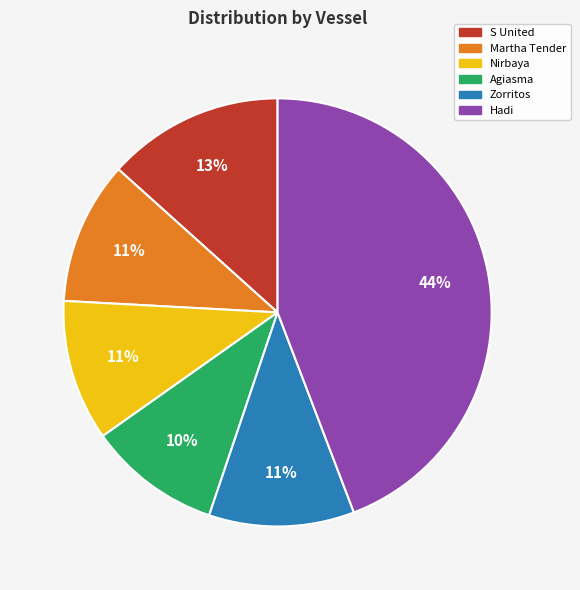

Is there a majority slice in this chart?

No